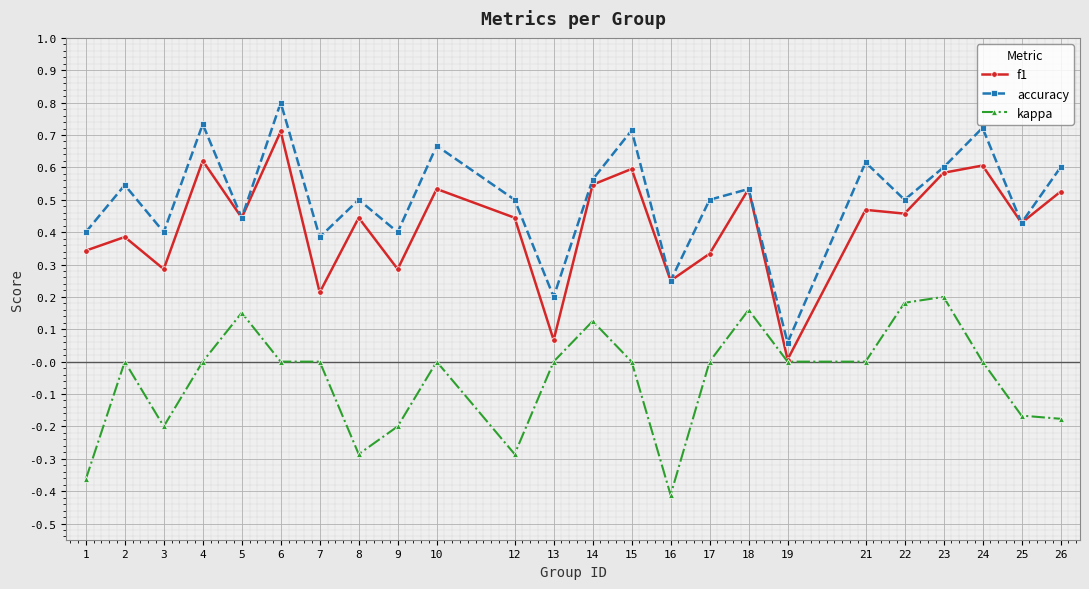

Rank the series by their maximum value, from lowest to highest.

kappa, f1, accuracy